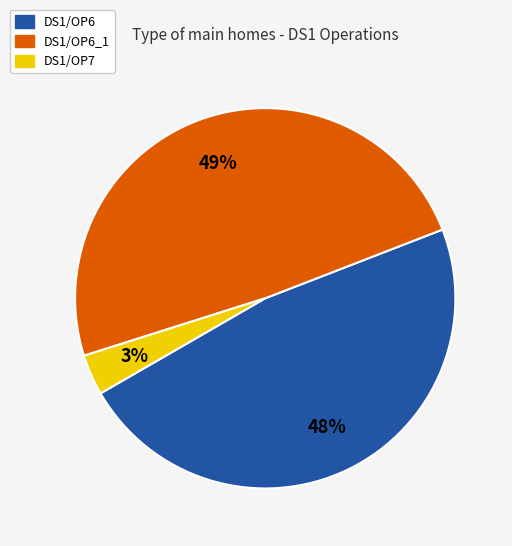

Is there a majority slice in this chart?

No